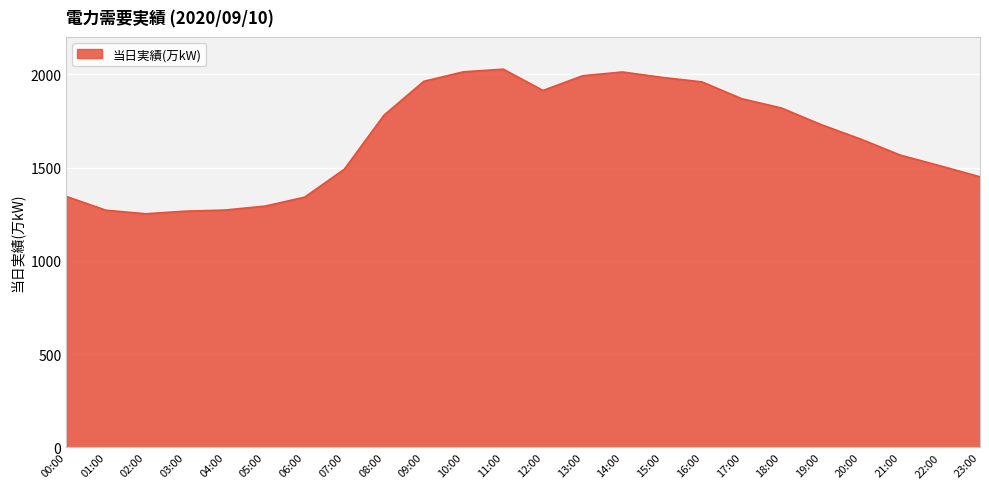

Between 16:00 and 22:00, which is larger?

16:00